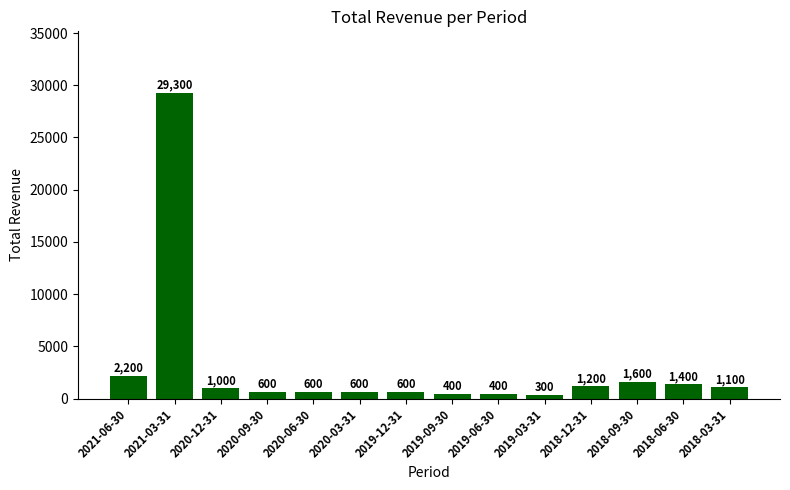

What is the difference between the values at 2019-12-31 and 2019-06-30?

200